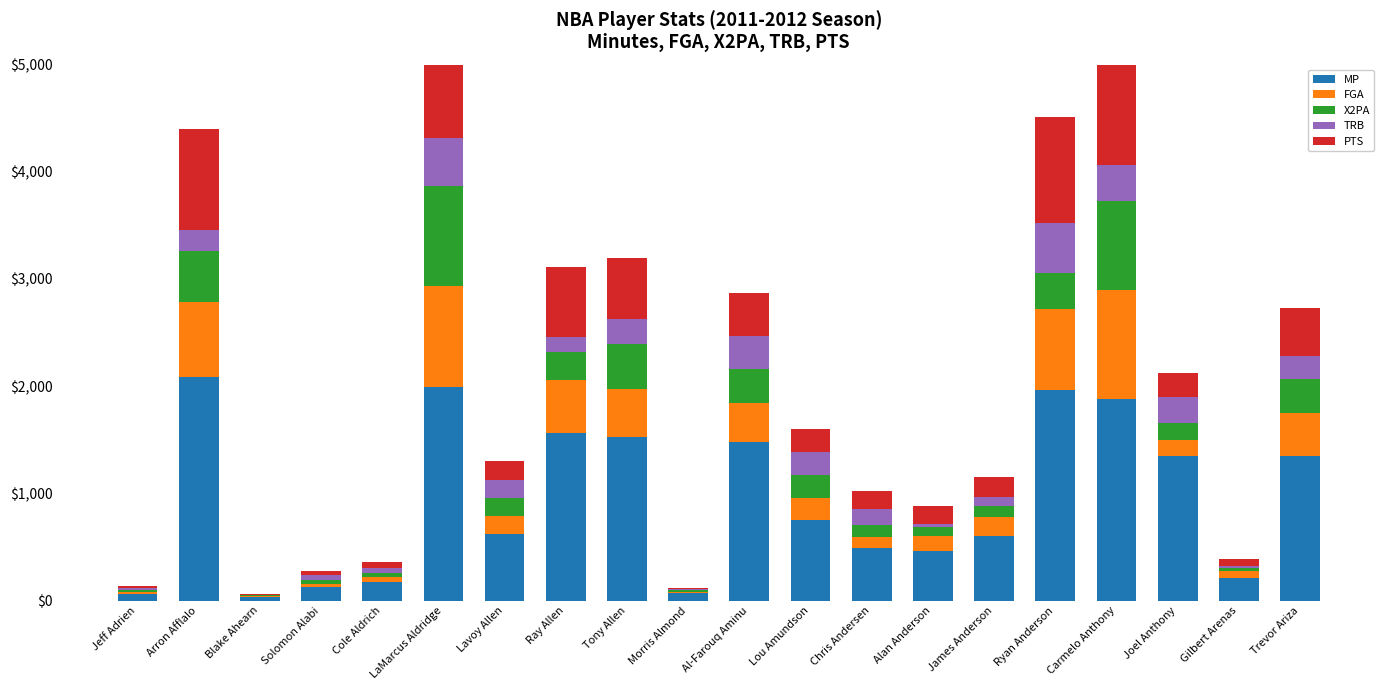

Read the X2PA value at Al-Farouq Aminu, to the nearest 10.

320